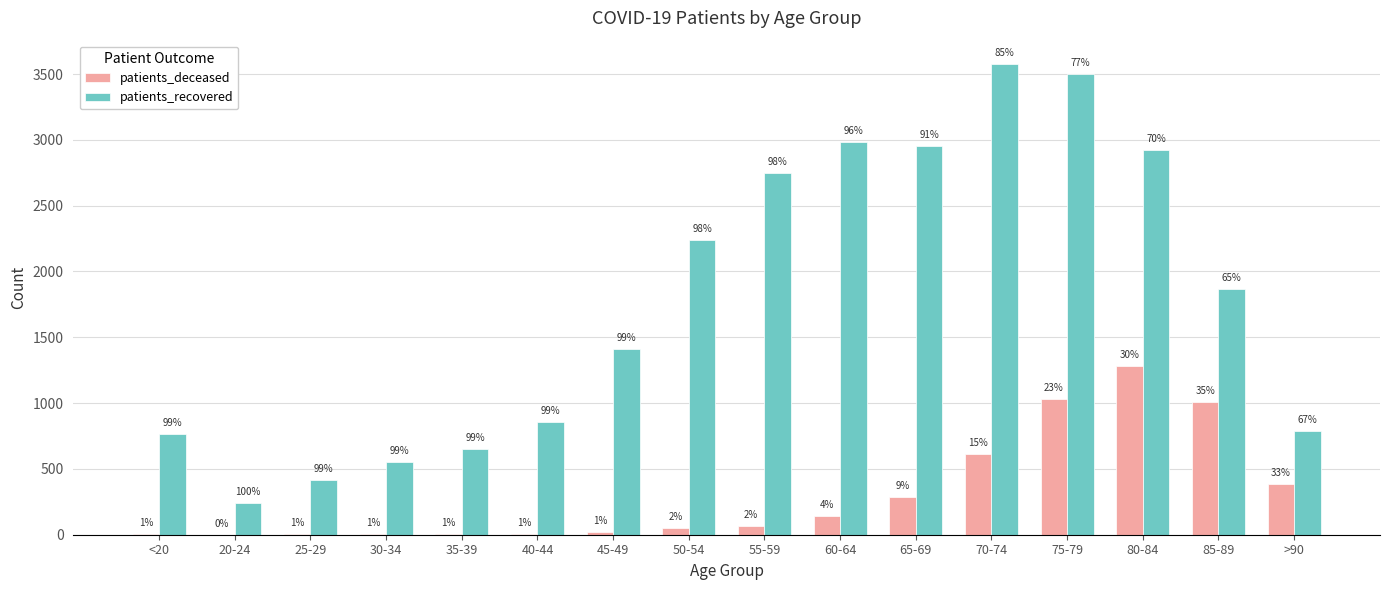

Reading left to right, extract all data points from this chart.

patients_deceased: <20=4	20-24=0	25-29=3	30-34=3	35-39=9	40-44=6	45-49=19	50-54=49	55-59=68	60-64=140	65-69=290	70-74=610	75-79=1032	80-84=1279	85-89=1009	>90=385
patients_recovered: <20=768	20-24=243	25-29=416	30-34=553	35-39=653	40-44=853	45-49=1410	50-54=2243	55-59=2752	60-64=2985	65-69=2952	70-74=3575	75-79=3497	80-84=2926	85-89=1865	>90=787